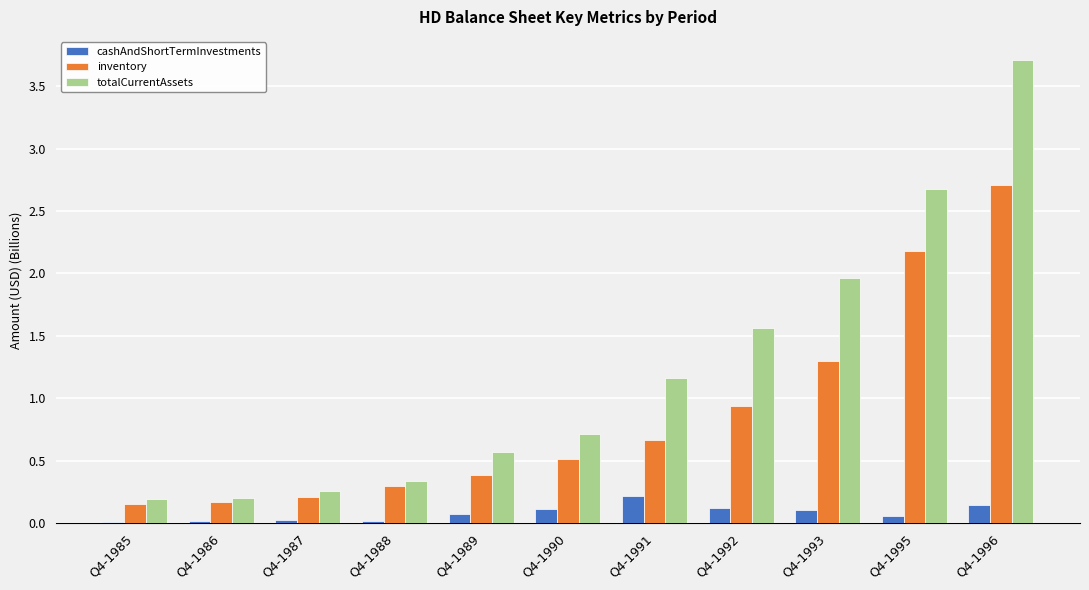

How many groups of bars are there?

11